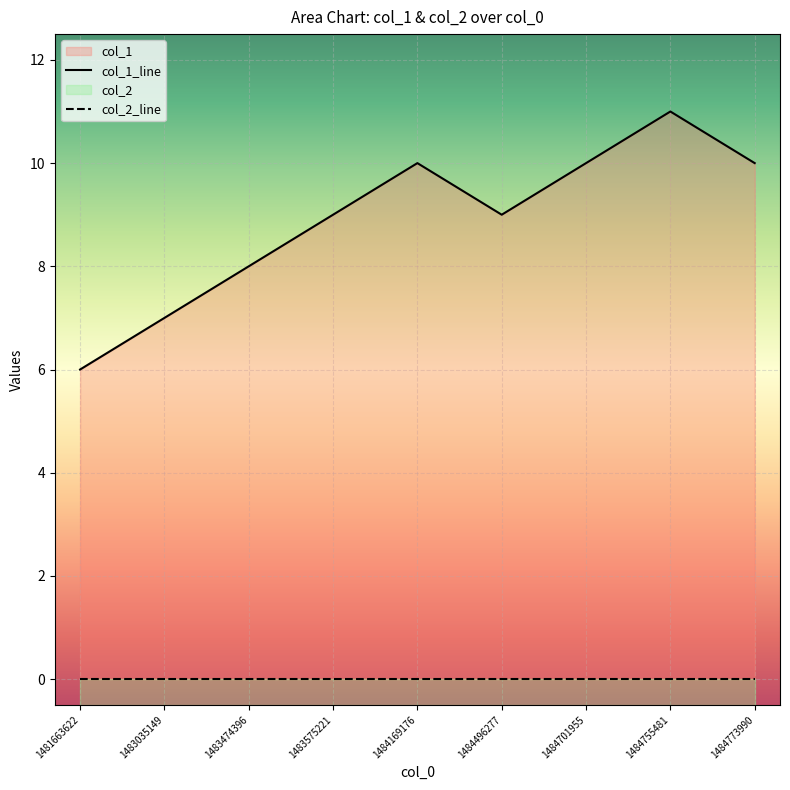

Which label corresponds to the largest value in the chart?

1484755481